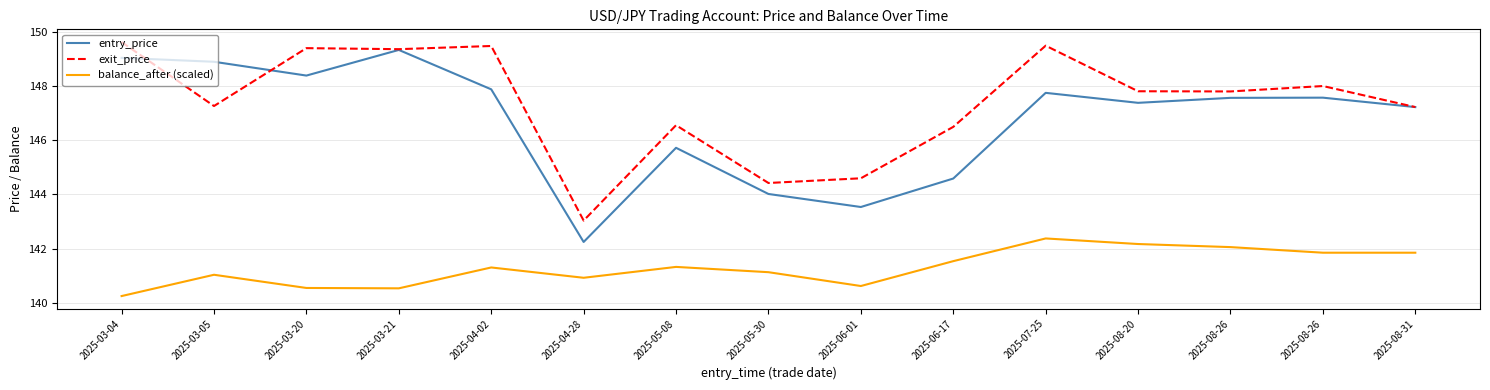

Which category has the lowest value in the entry_price series?

2025-04-28